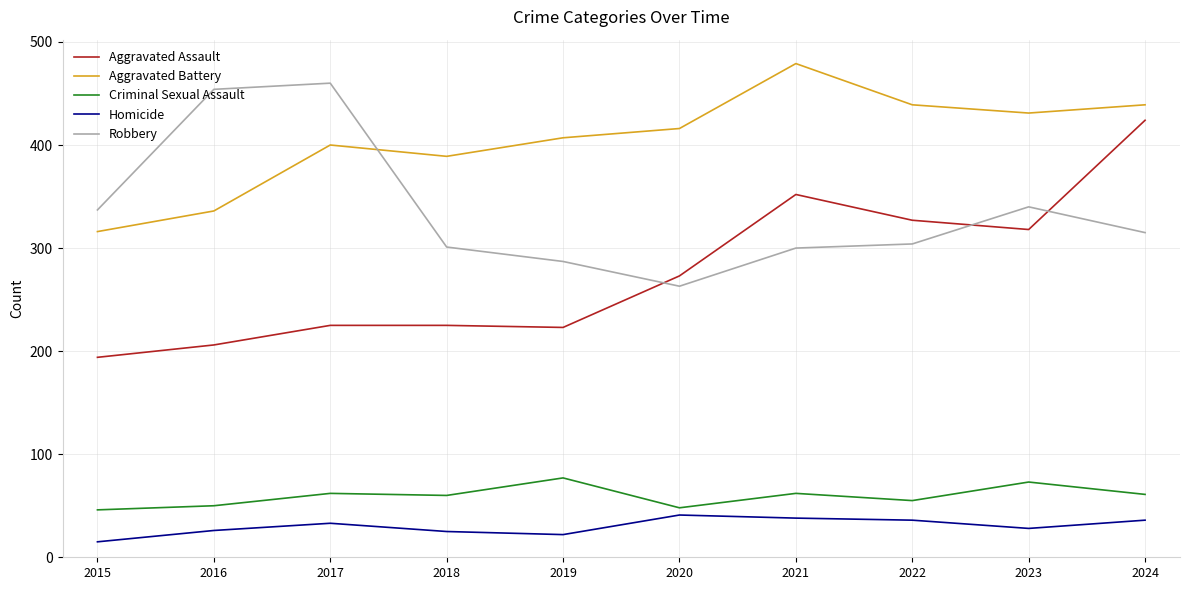

True or false: Aggravated Battery has a value of 400 at 2017.

True